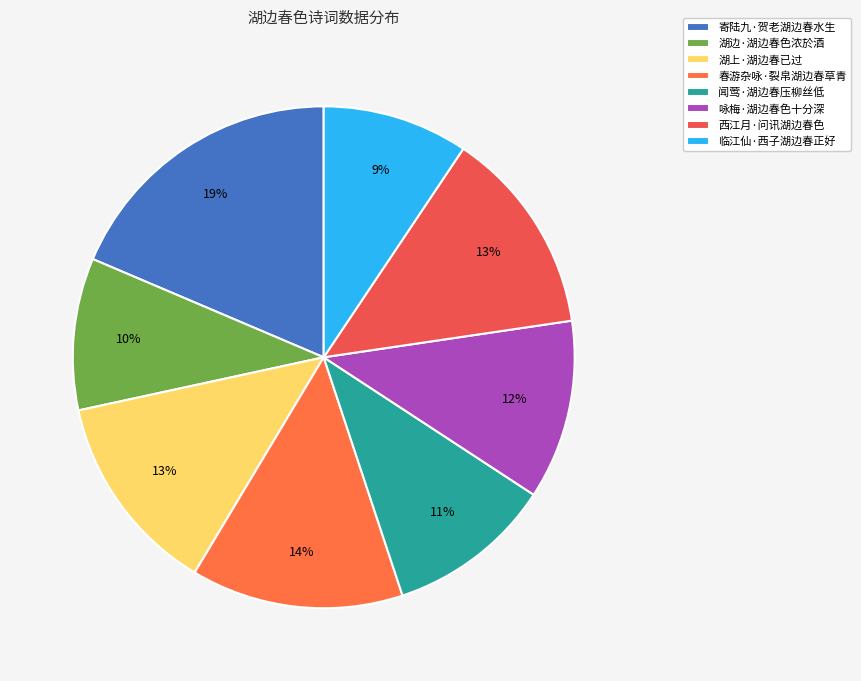

Combined, do 春游杂咏·裂帛湖边春草青 and 临江仙·西子湖边春正好 account for over 50%?

No